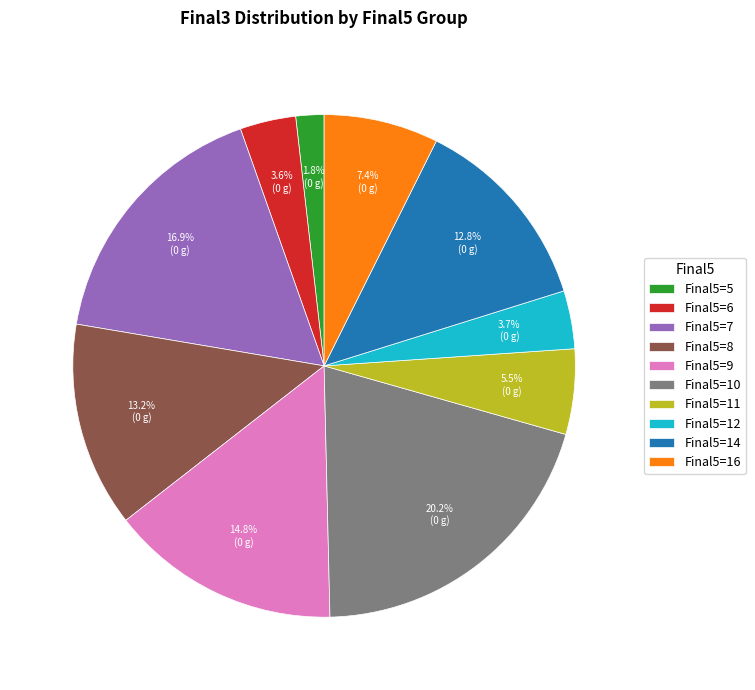

What is the smallest slice in the pie chart?

Final5=5